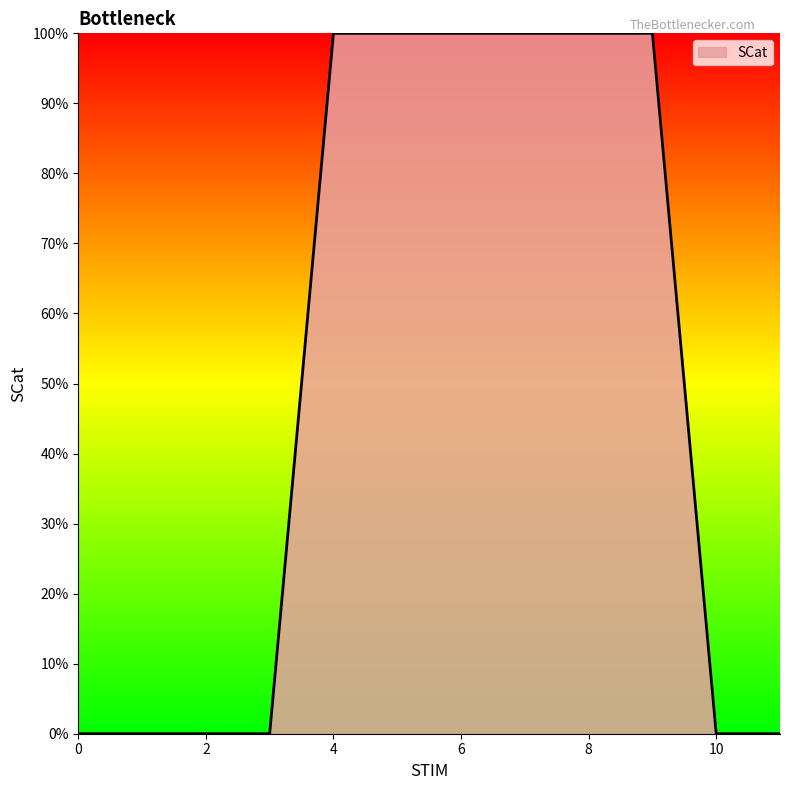

What is the maximum value shown in the chart?

1